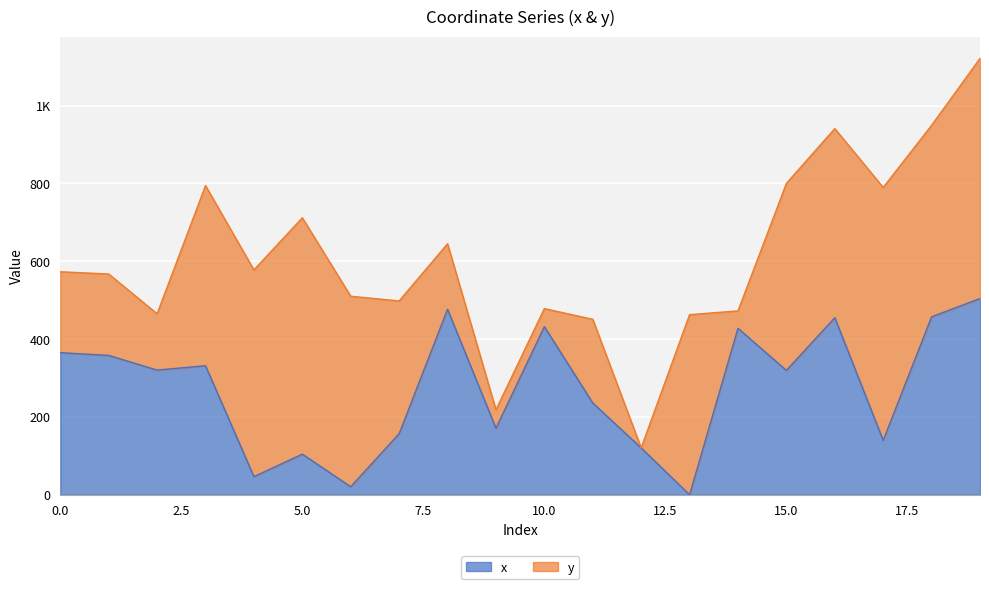

List the labels in order of value, smallest first.

13, 6, 4, 5, 12, 17, 7, 9, 11, 15, 2, 3, 1, 0, 14, 10, 16, 18, 8, 19